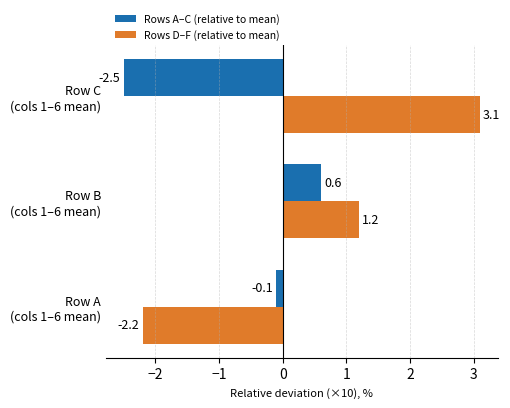

List the series in order of their peak value, lowest first.

Rows A–C (relative to mean), Rows D–F (relative to mean)